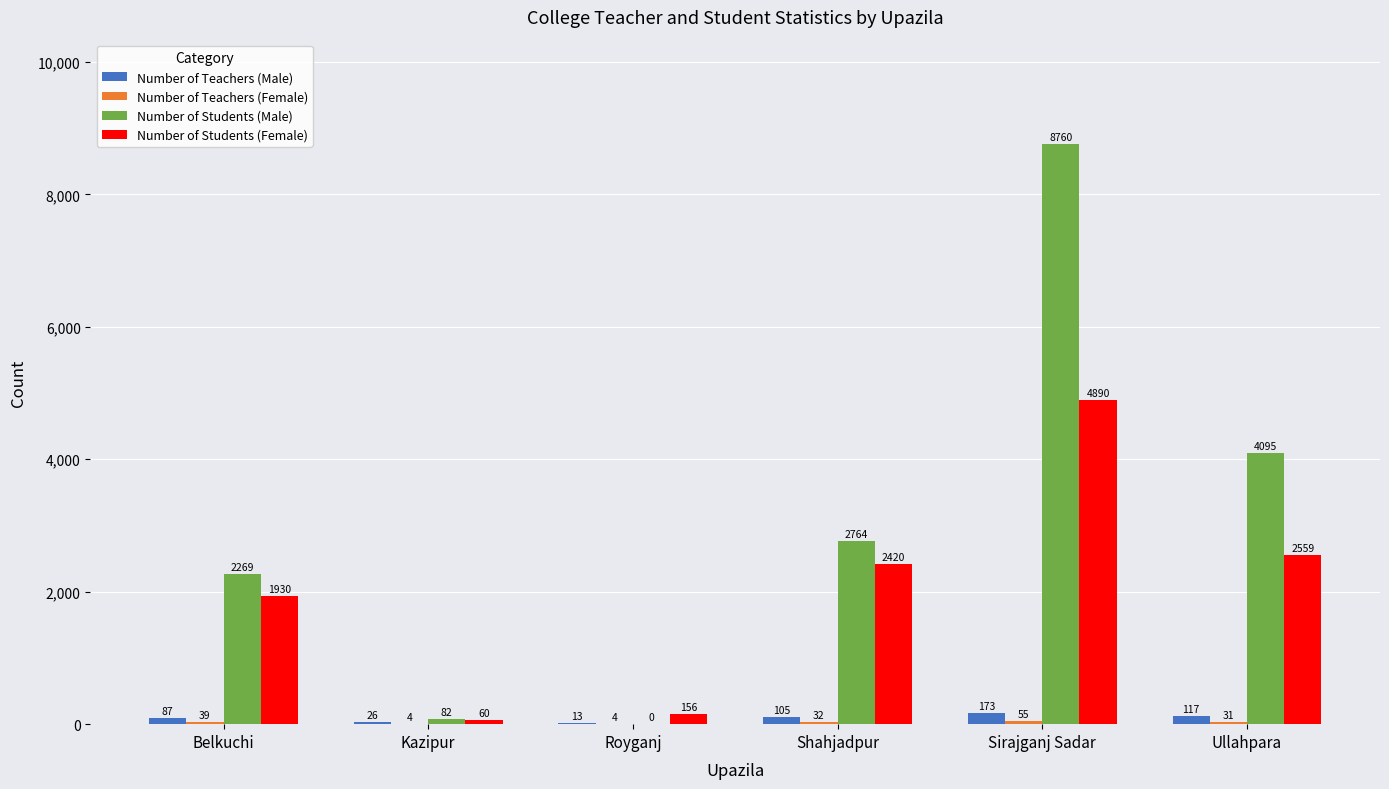

At which category is the sum across all series the highest?

Sirajganj Sadar